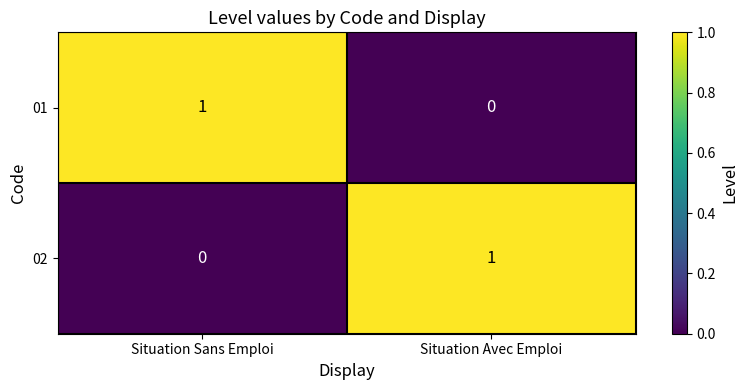

The 01 series shows 1 at Situation Sans Emploi. True or false?

True